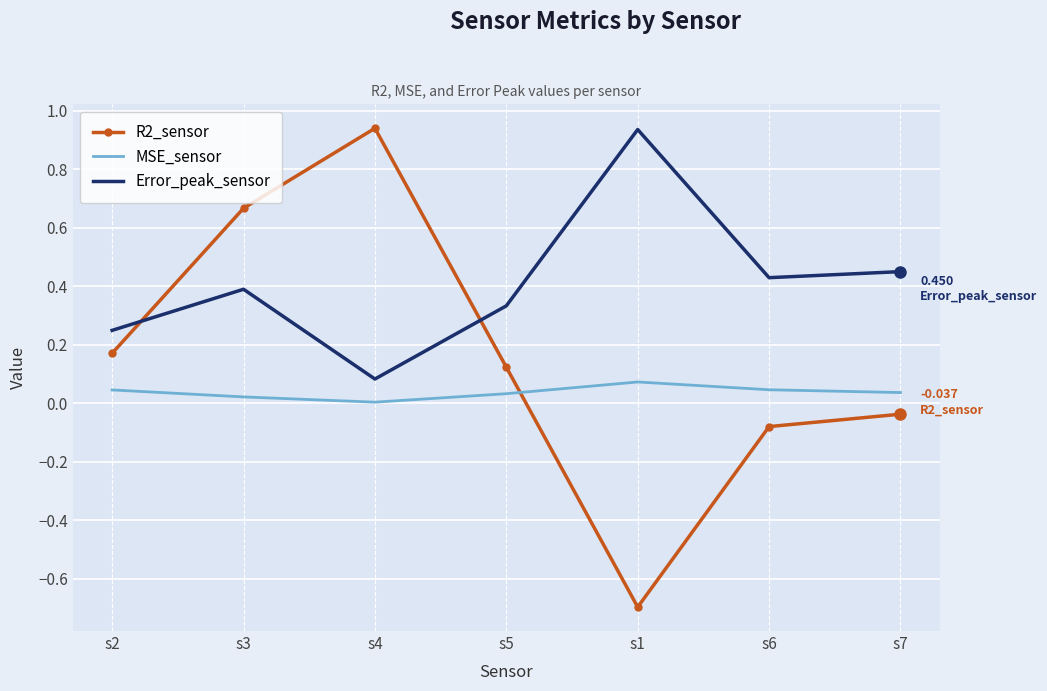

At how many categories does at least one series exceed 0?

7